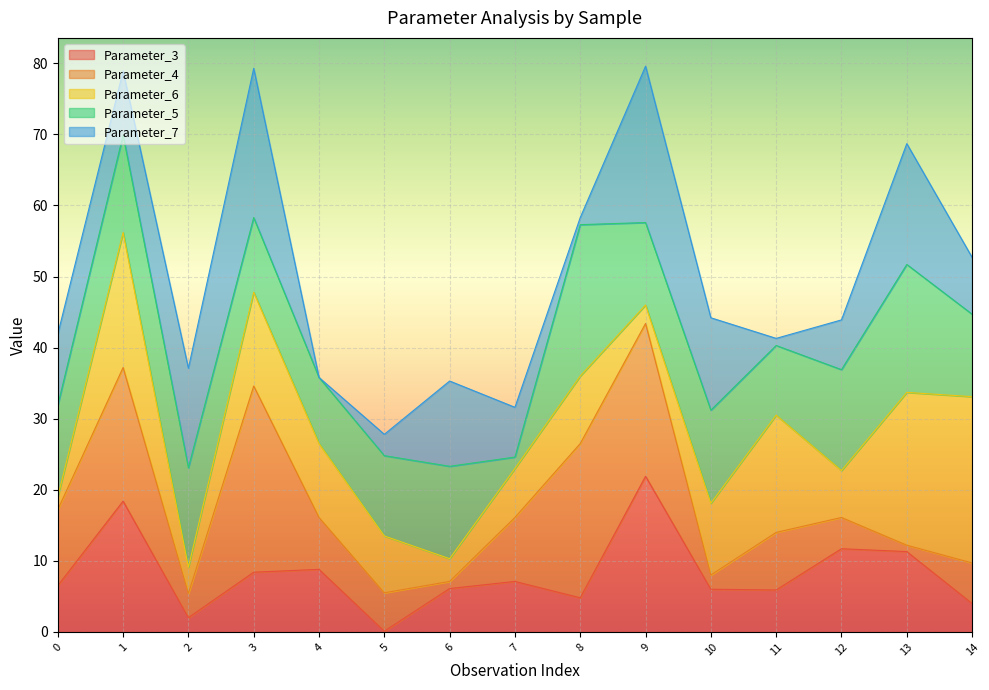

At which label does Parameter_5 first exceed 12?

1